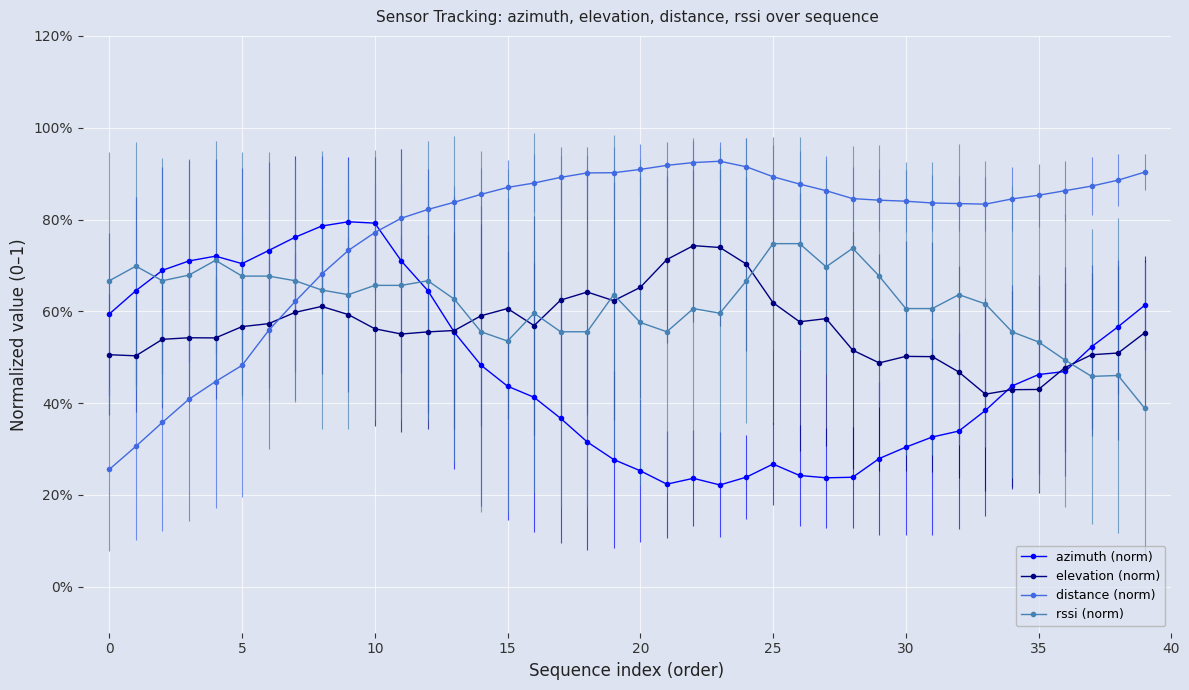

List the series in order of their overall mean, lowest first.

azimuth (norm), elevation (norm), rssi (norm), distance (norm)